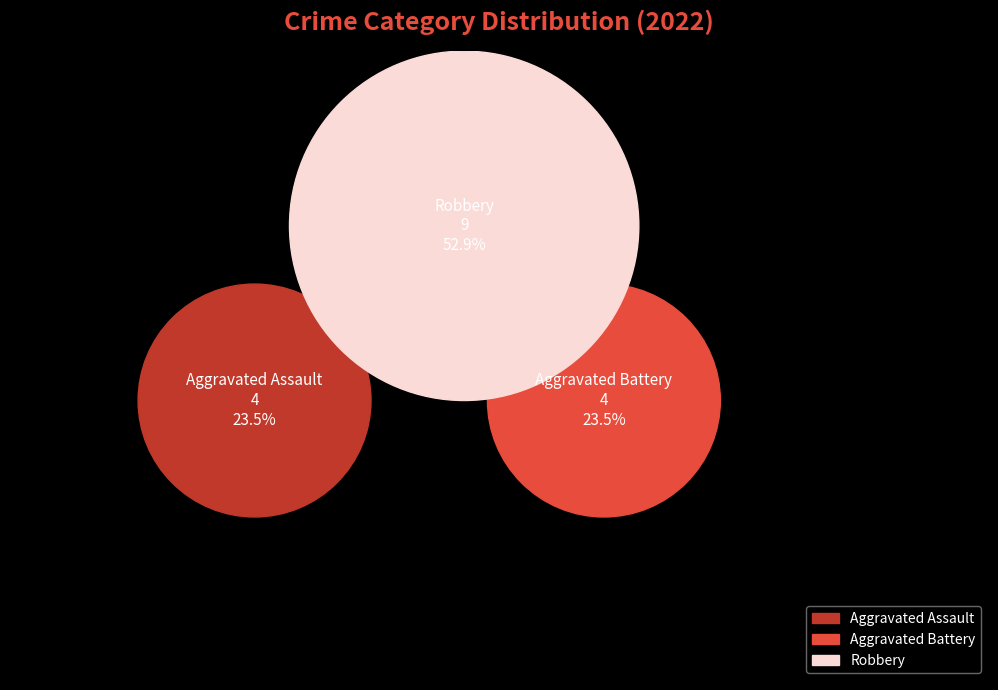

Is Robbery the majority of the pie?

Yes